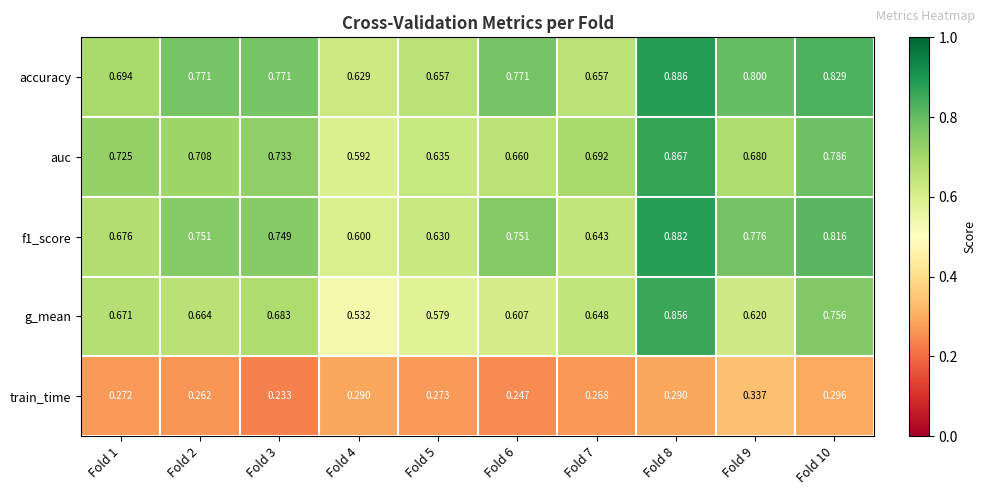

At Fold 9, list the series in order from smallest to largest.

train_time, g_mean, auc, f1_score, accuracy